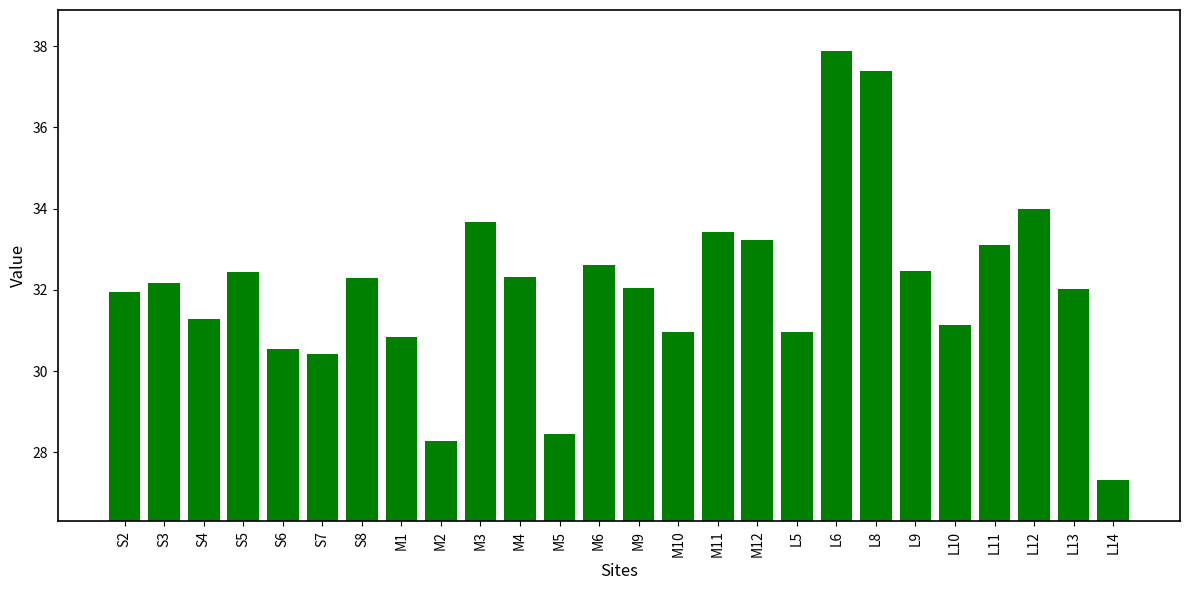

What is the difference between the maximum and minimum values?

10.6